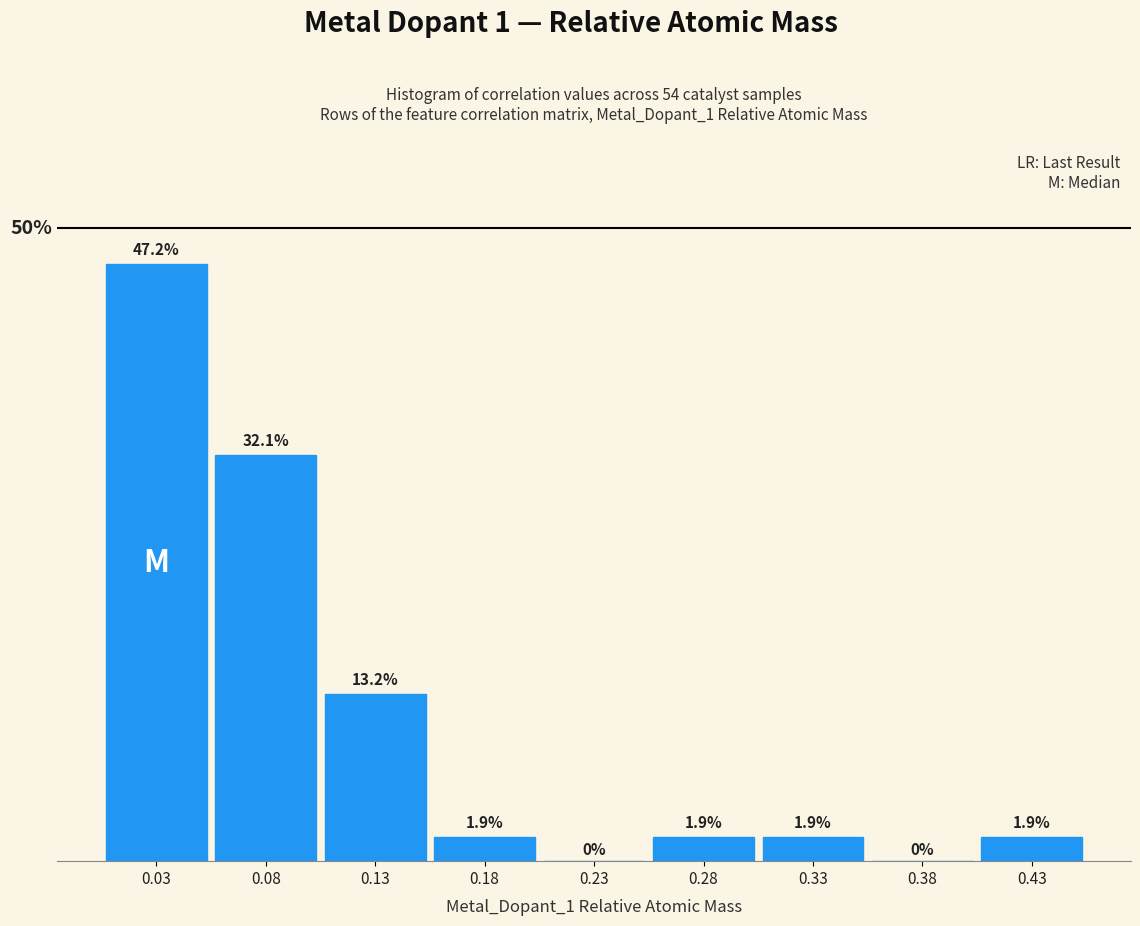

Are the bars horizontal?

No